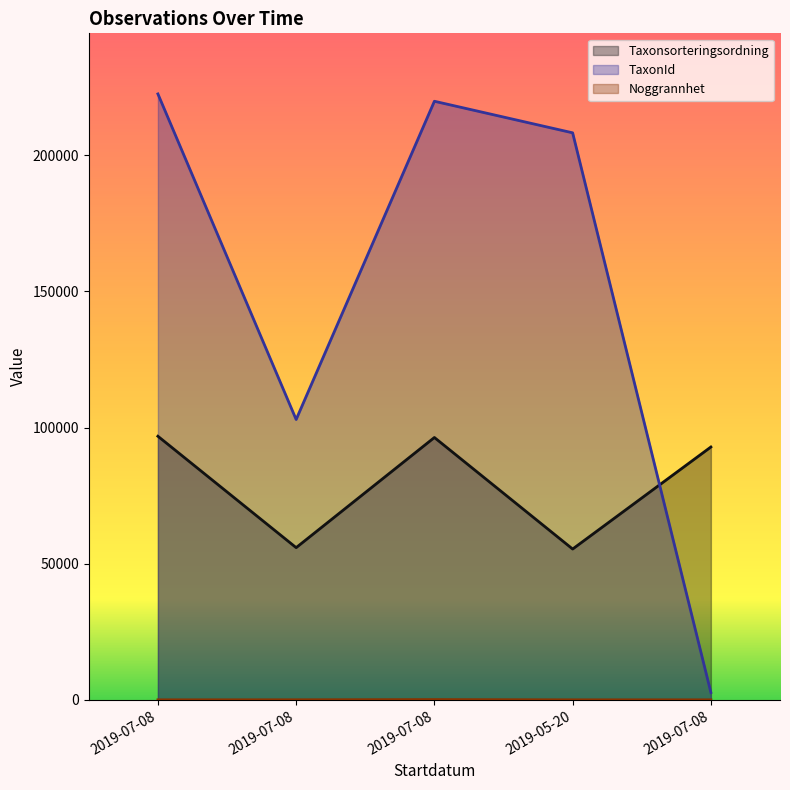

How many lines are shown in the chart?

3